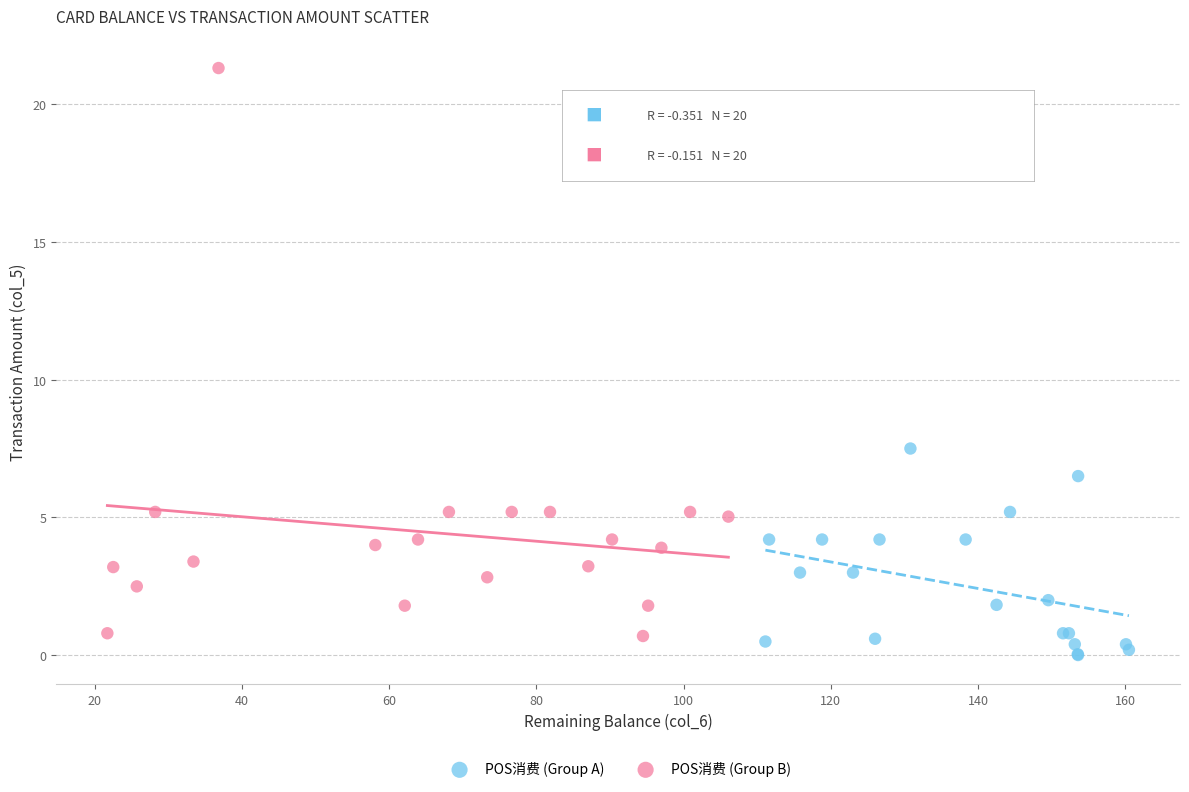

Which series has the largest Y range (max minus min)?

POS消费 (Group B)